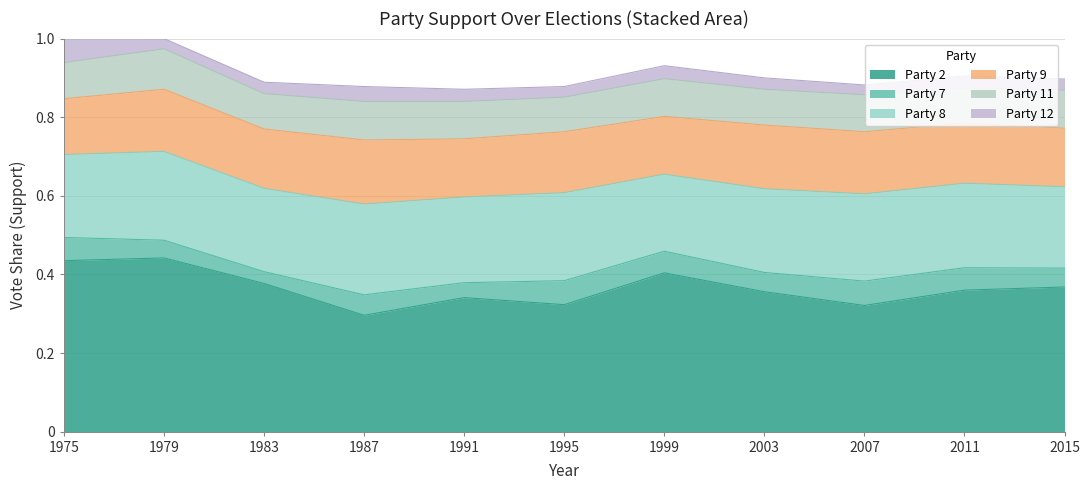

At which category is the sum across all series the highest?

1